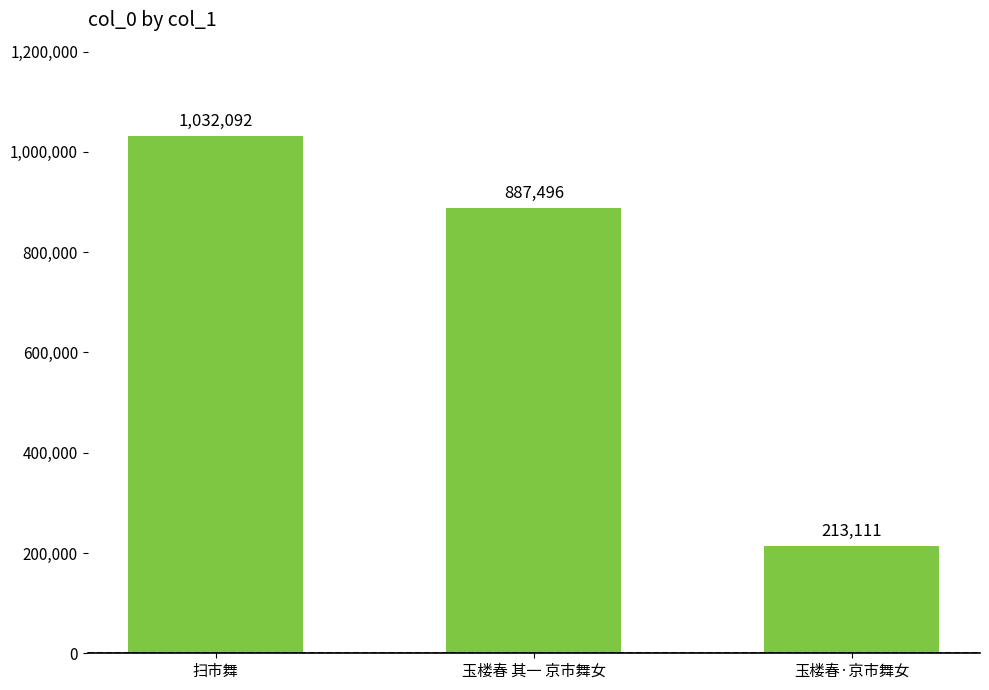

What is the change in value from 玉楼春 其一 京市舞女 to 玉楼春·京市舞女?

-674385